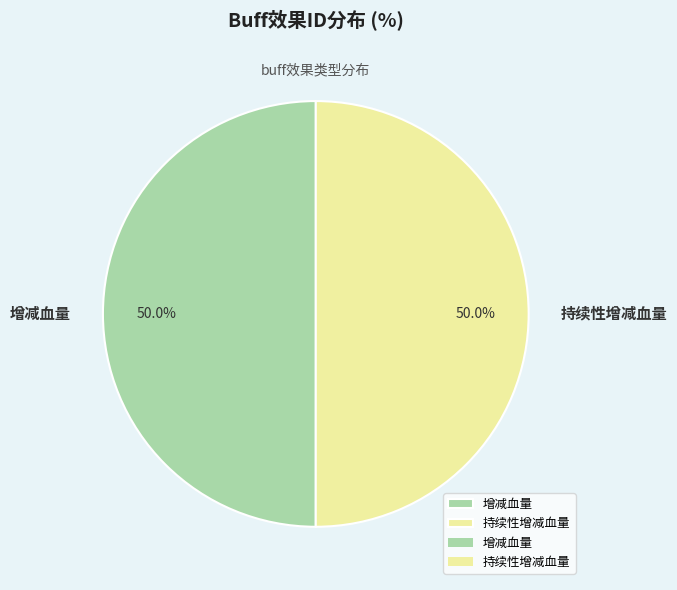

What percentage do 持续性增减血量 and 增减血量 together represent?

100.0%